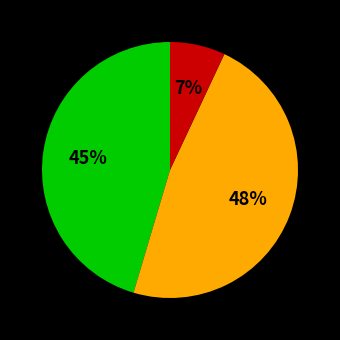

Is there any slice that represents more than half of the pie?

No